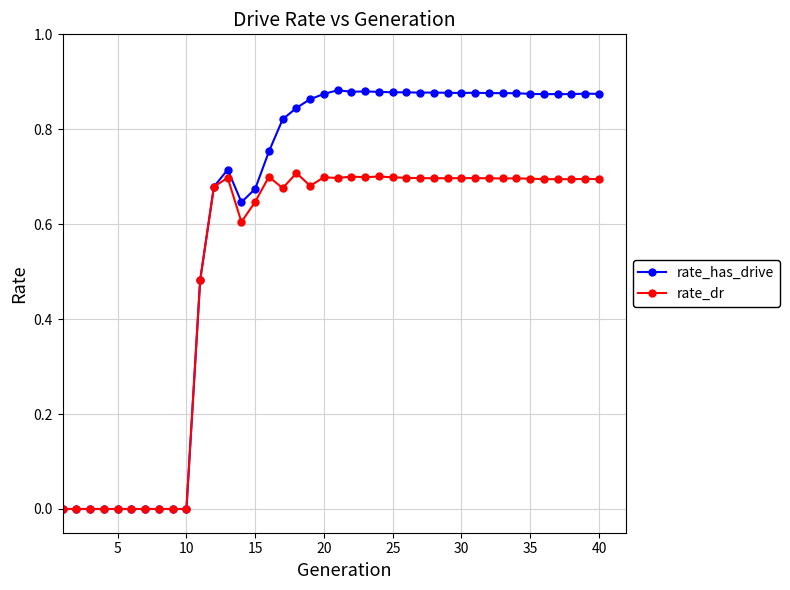

List the series in order of their overall mean, highest first.

rate_has_drive, rate_dr